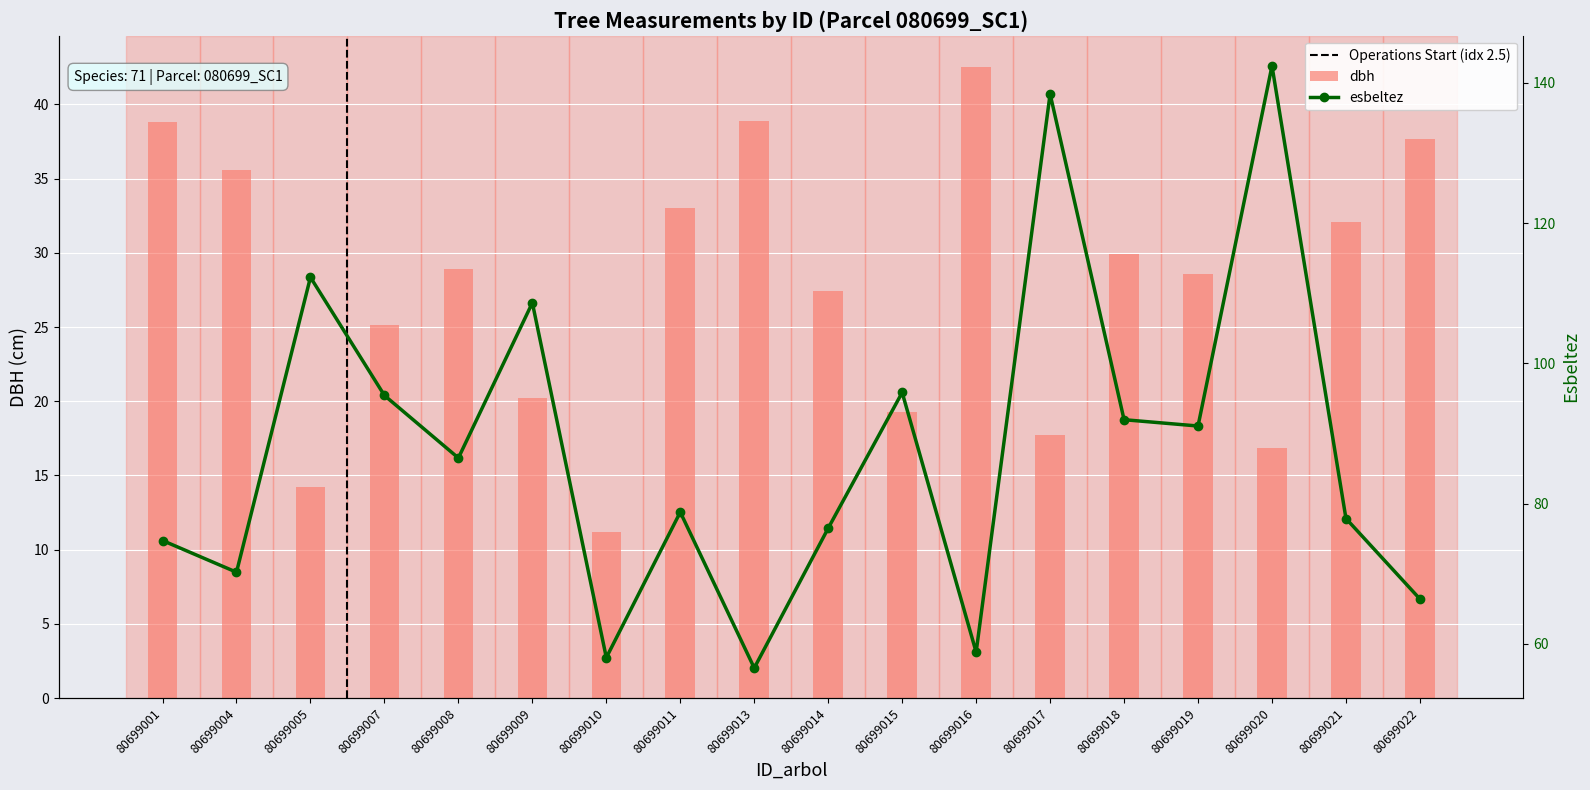

Where does the esbeltez series first go above 86?

80699005